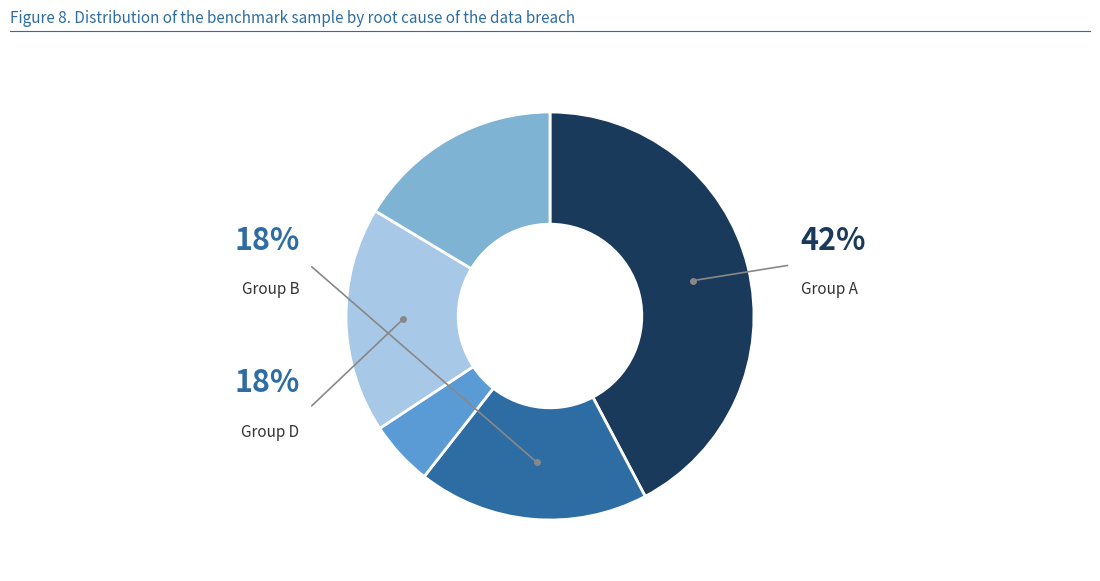

Is there any slice that represents more than half of the pie?

No